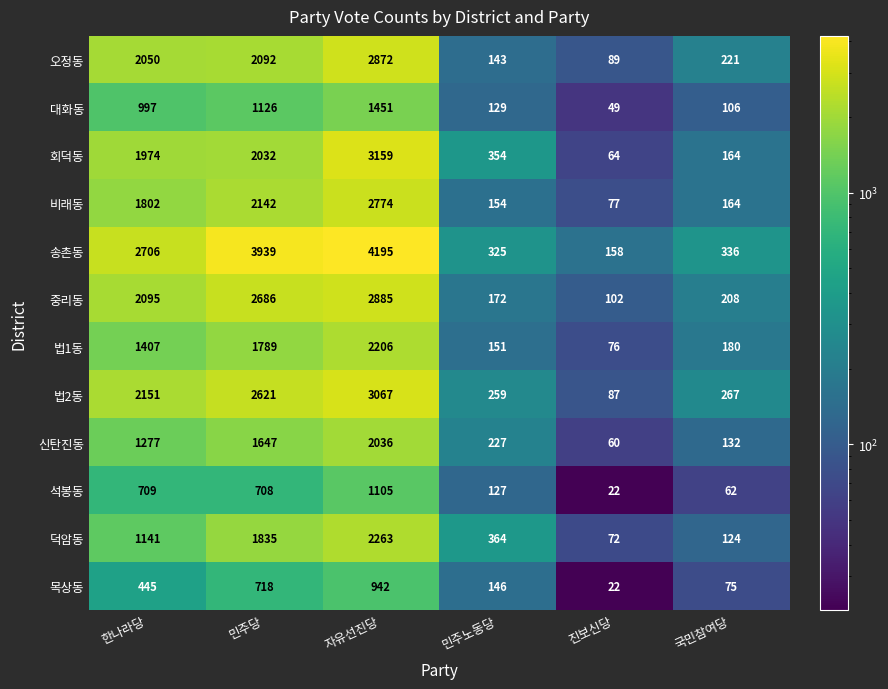

How many values in the 석봉동 series are below 708?

3